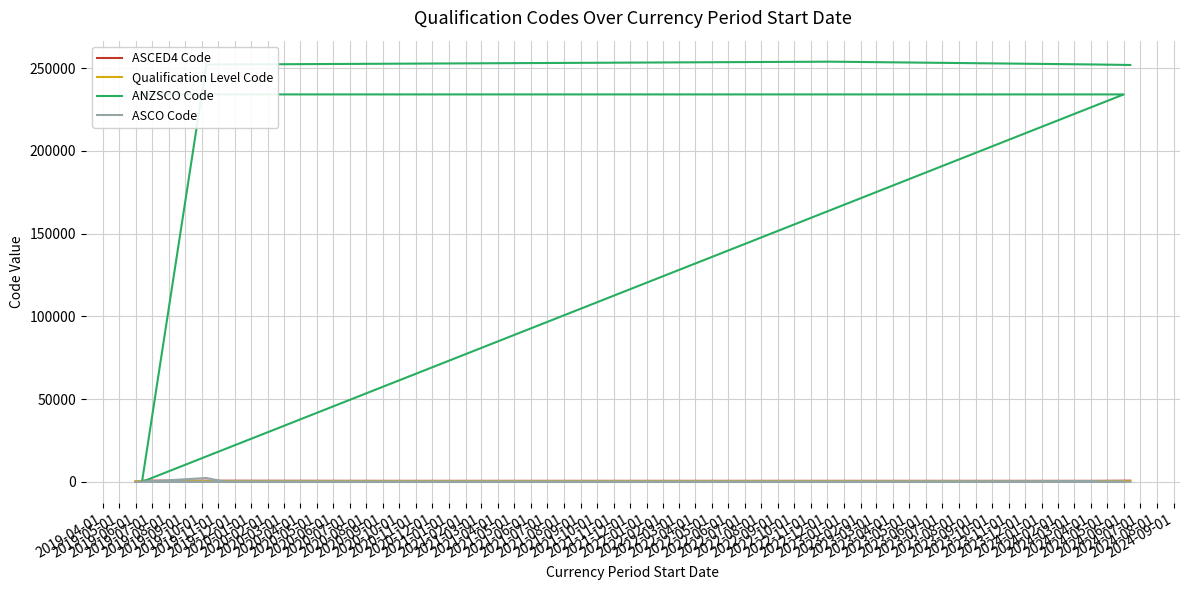

Is the value of ANZSCO Code at 2019-11-01 greater than the value of ASCO Code at 2019-05-01?

Yes